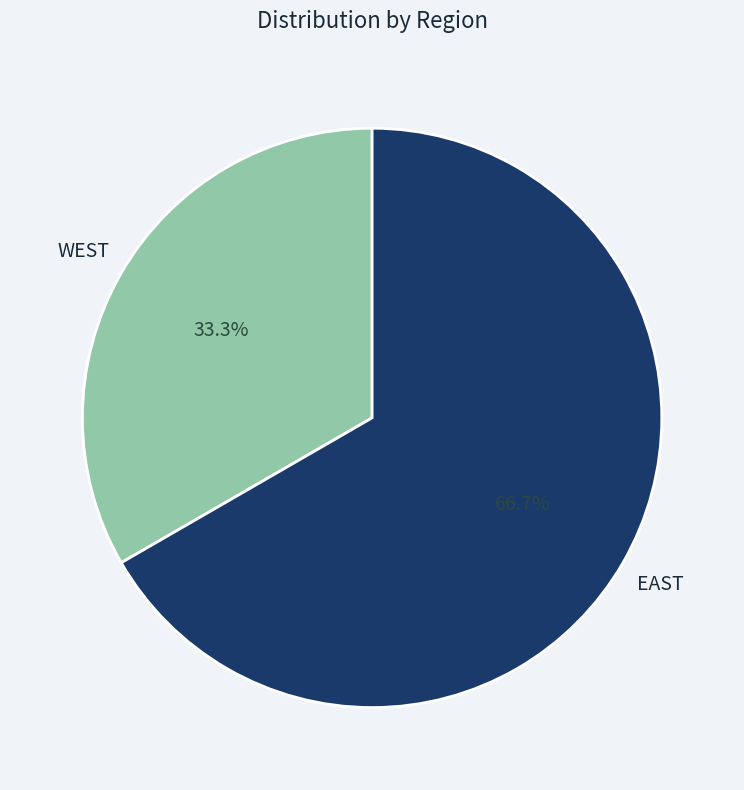

Does any single category account for the majority?

Yes